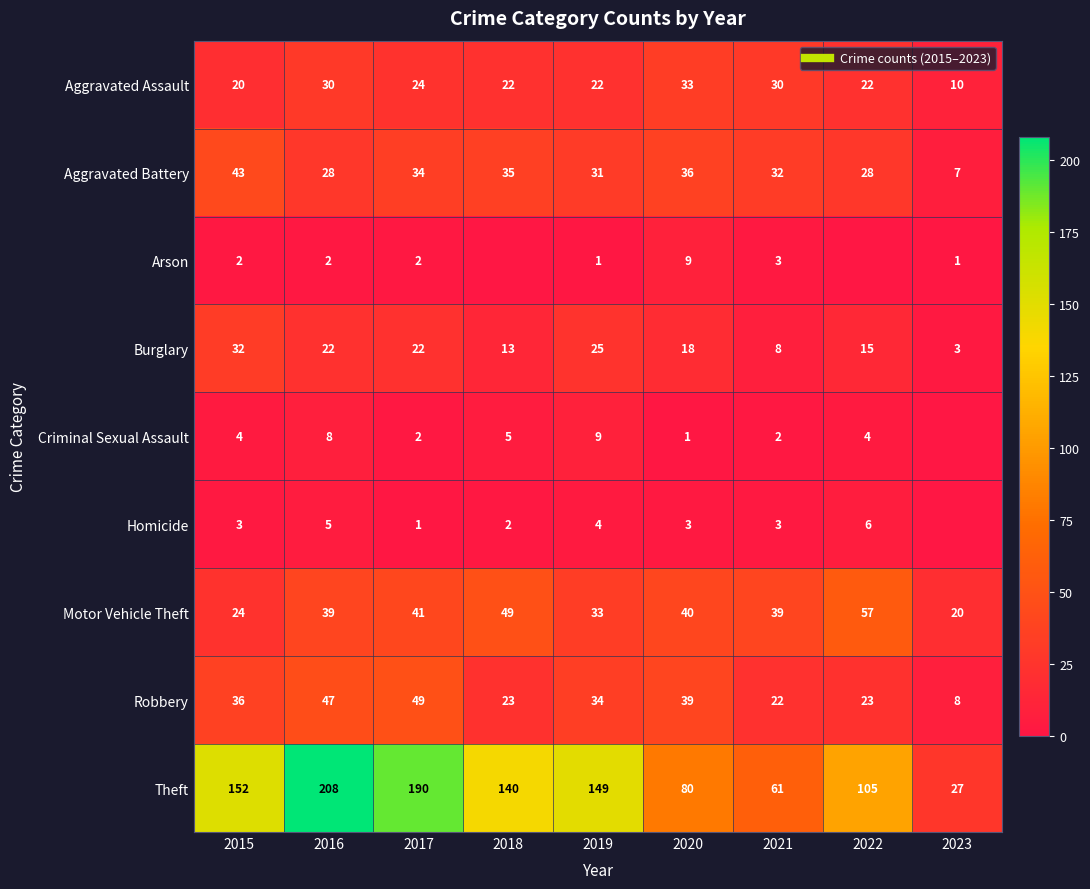

Between 2016 and 2020, which series saw the biggest shift?

Theft